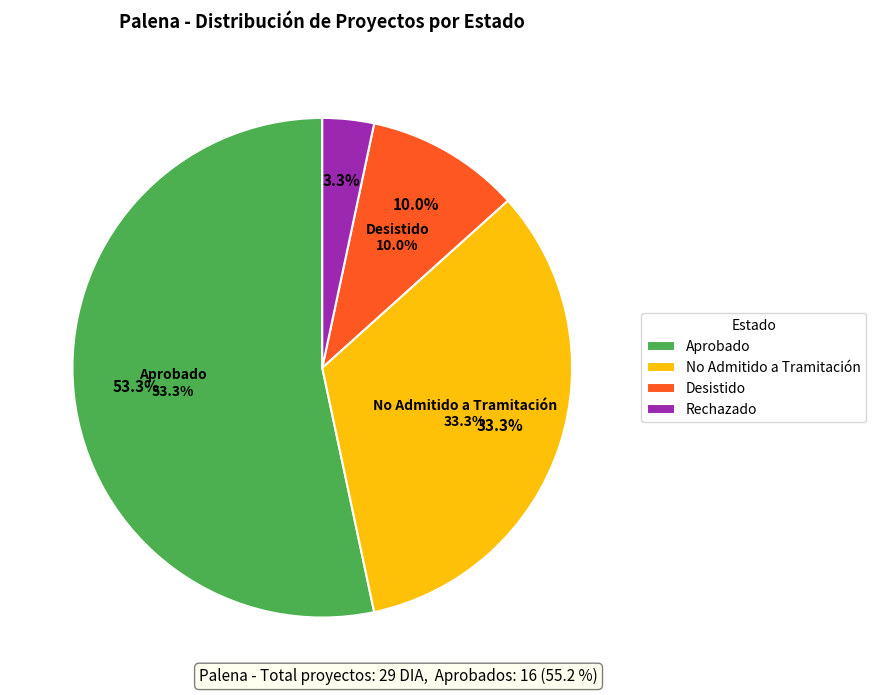

To the nearest percent, what is the average slice percentage?

25%